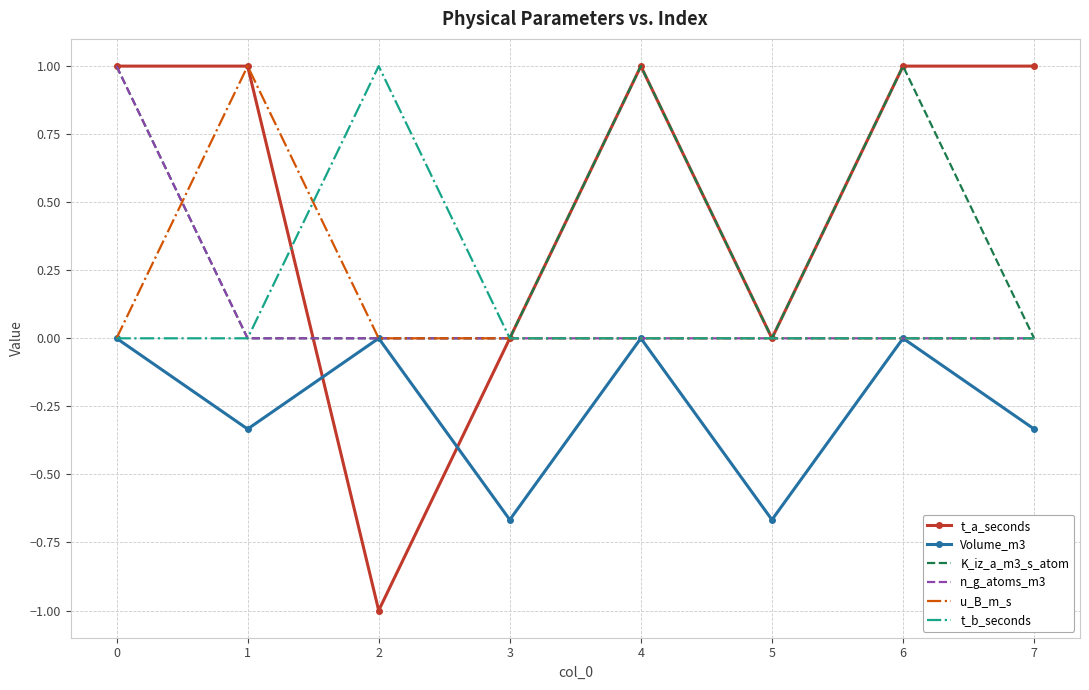

Is the value of t_b_seconds at 0 greater than the value of K_iz_a_m3_s_atom at 0?

No